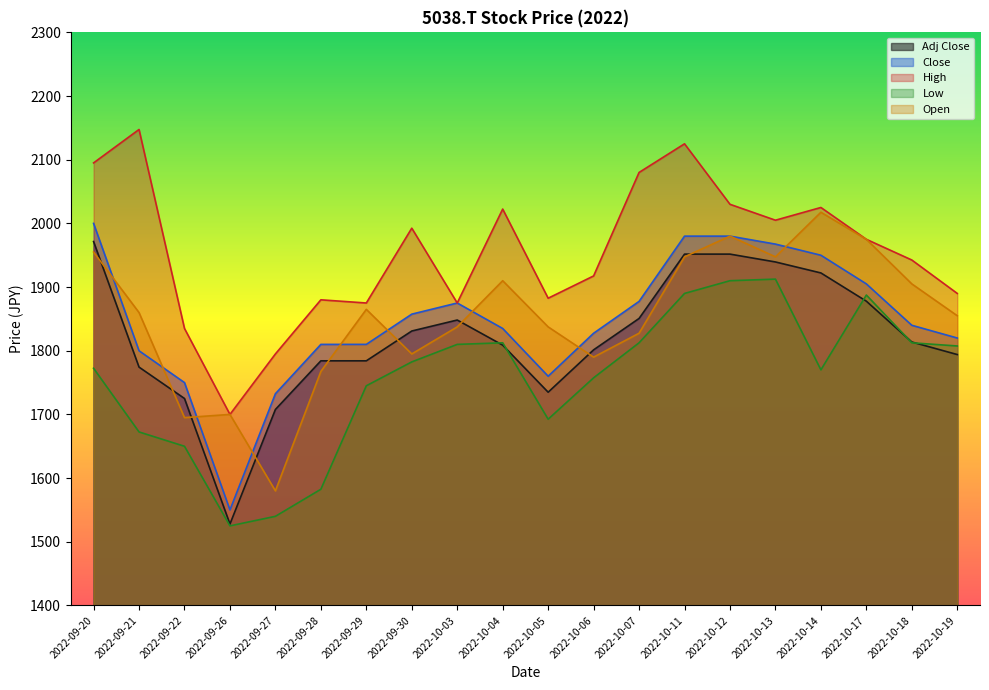

How many lines are shown in the chart?

5